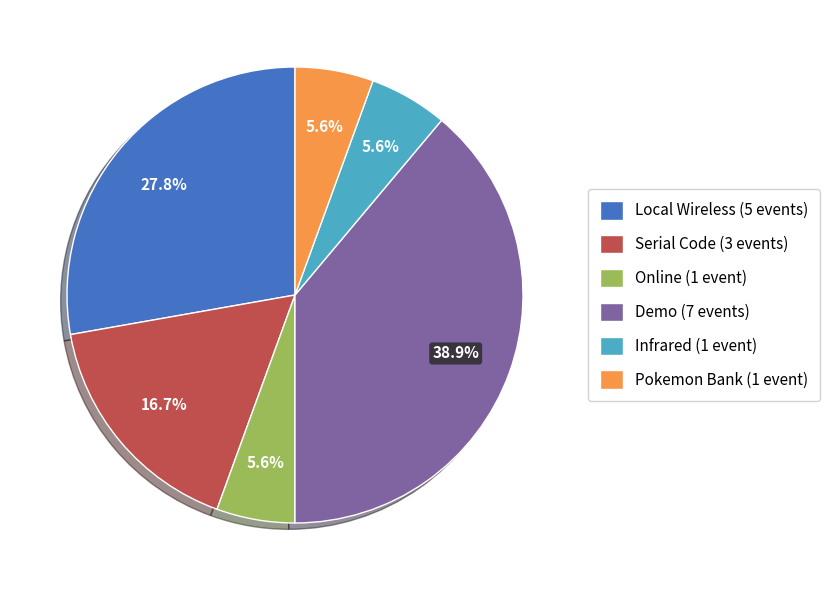

What is the largest slice in the pie chart?

Demo